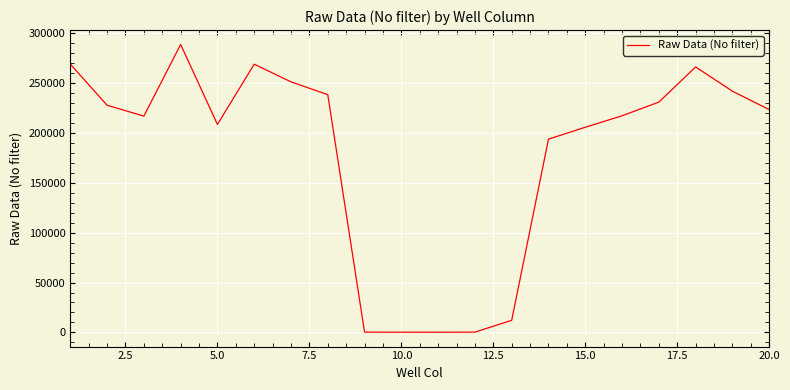

What is the difference between the maximum and minimum values?

288806